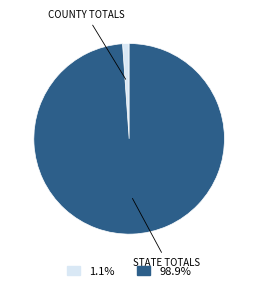

Is there any slice that represents more than half of the pie?

Yes